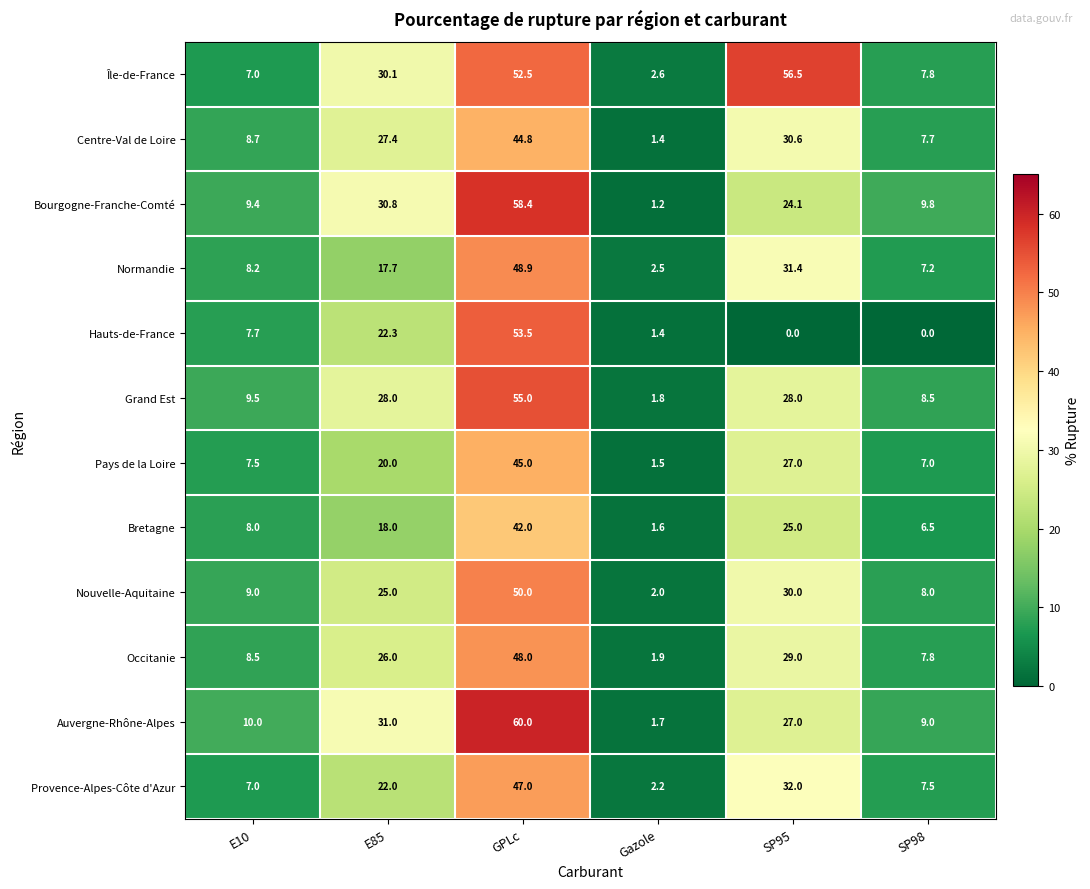

The value of Hauts-de-France at SP98 is 0.0. True or false?

True